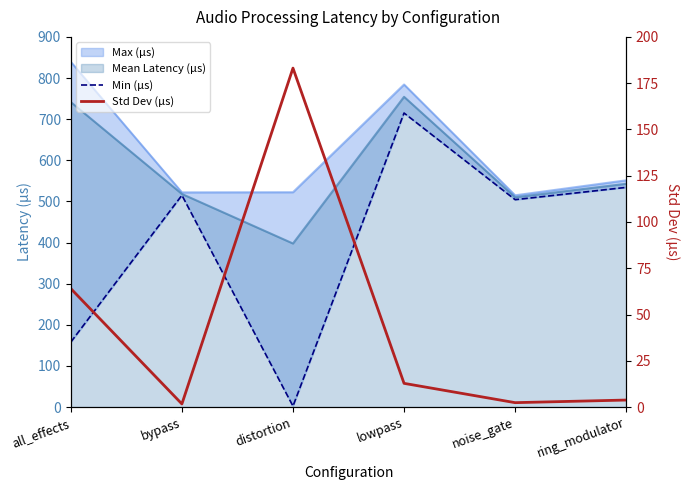

What is the minimum value for Mean Latency (µs)?

397.7